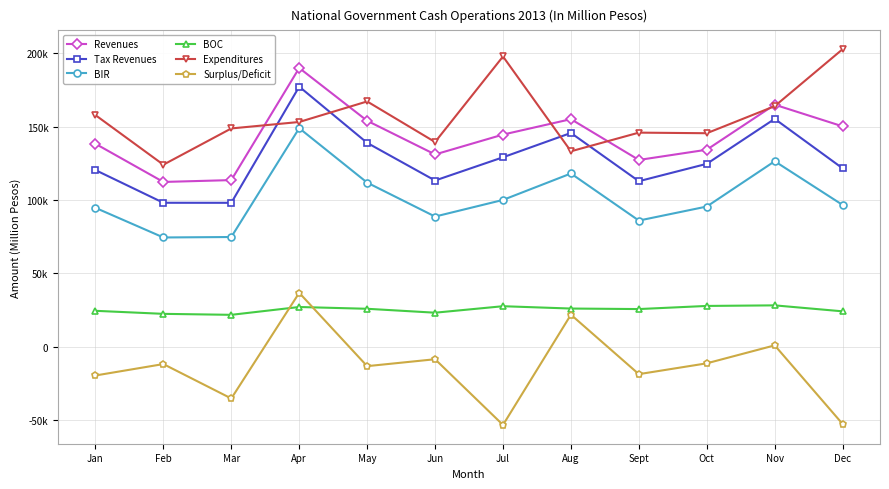

Does the chart have visible grid lines?

Yes